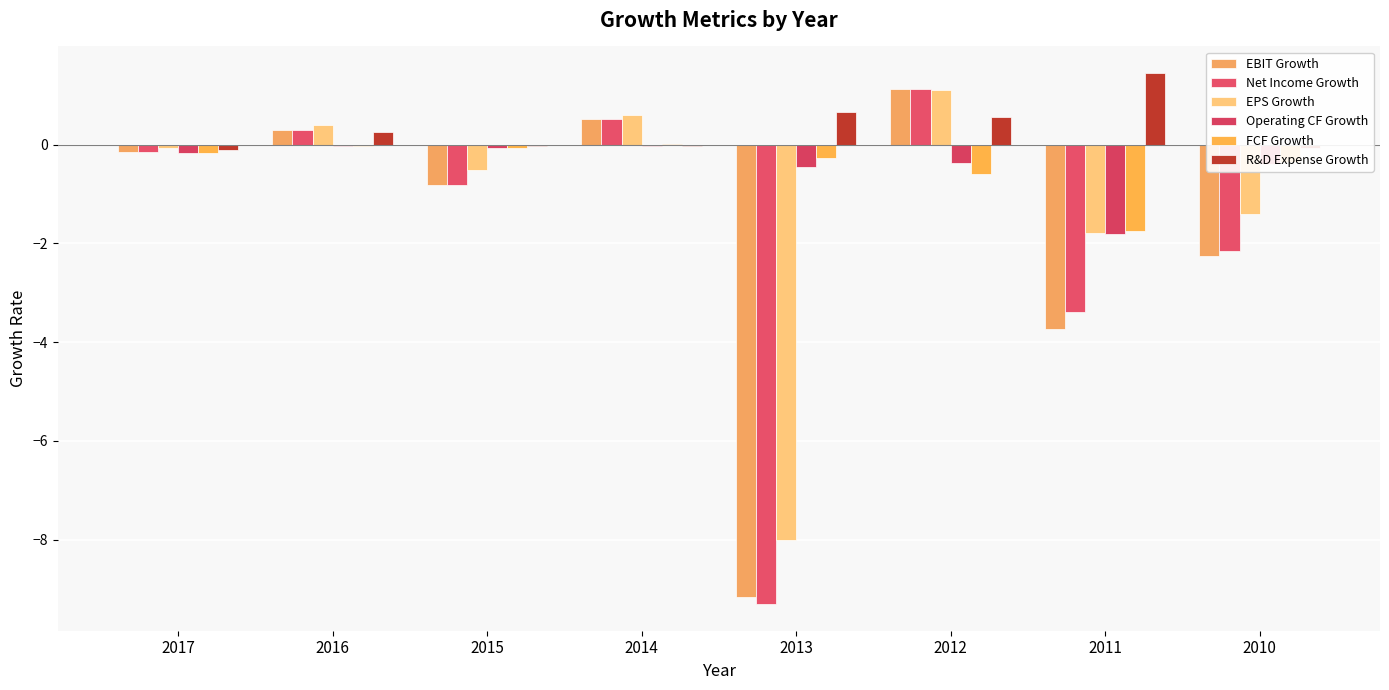

List the series in order of their peak value, highest first.

R&D Expense Growth, EBIT Growth, Net Income Growth, EPS Growth, FCF Growth, Operating CF Growth